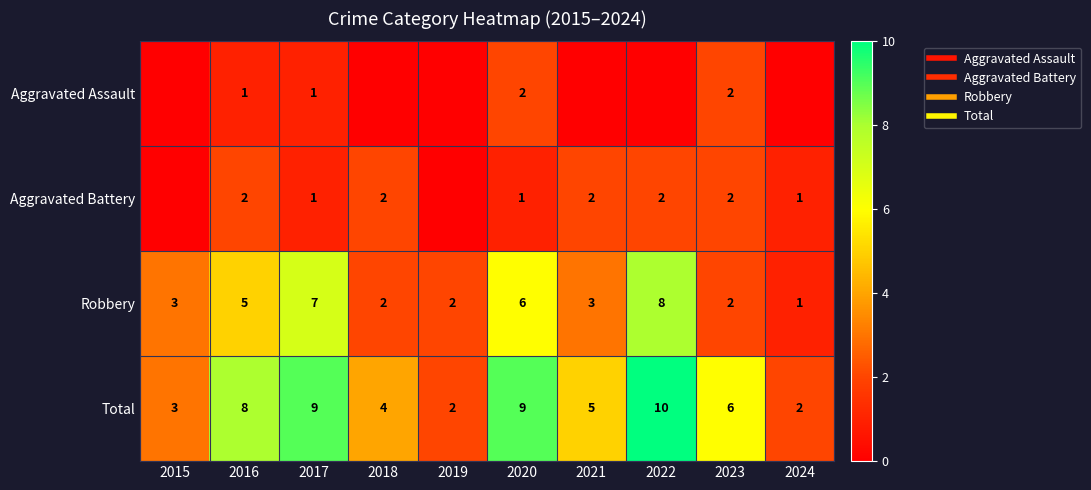

At how many categories does at least one series exceed 2?

8